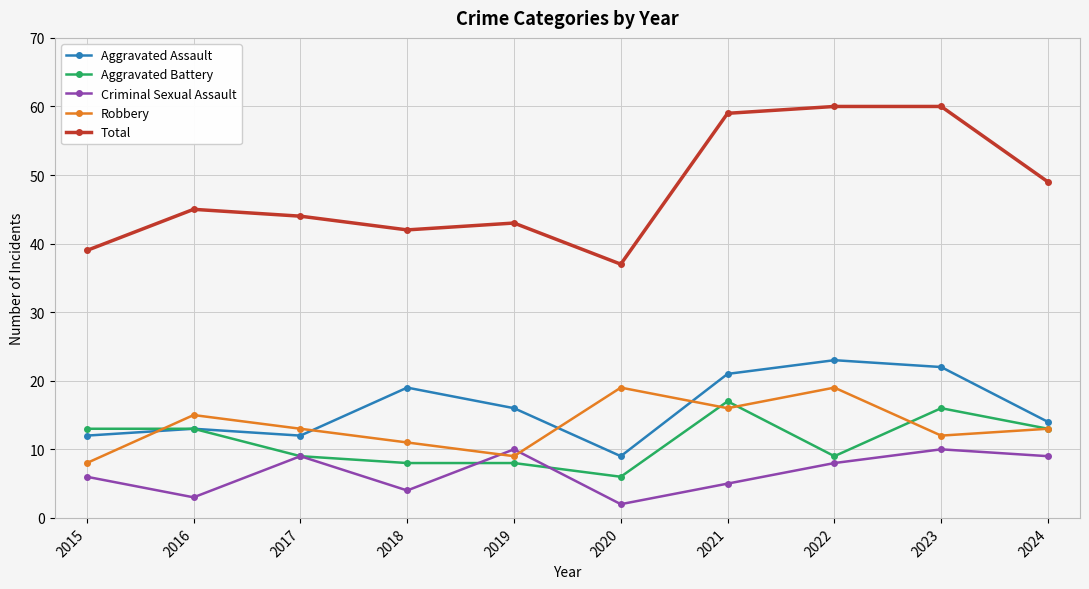

What is the difference between the Criminal Sexual Assault values at 2021 and 2022?

3